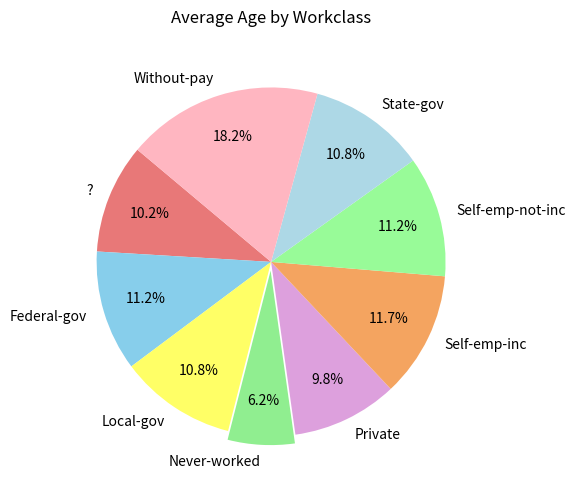

Does ? account for over 50% of the chart?

No